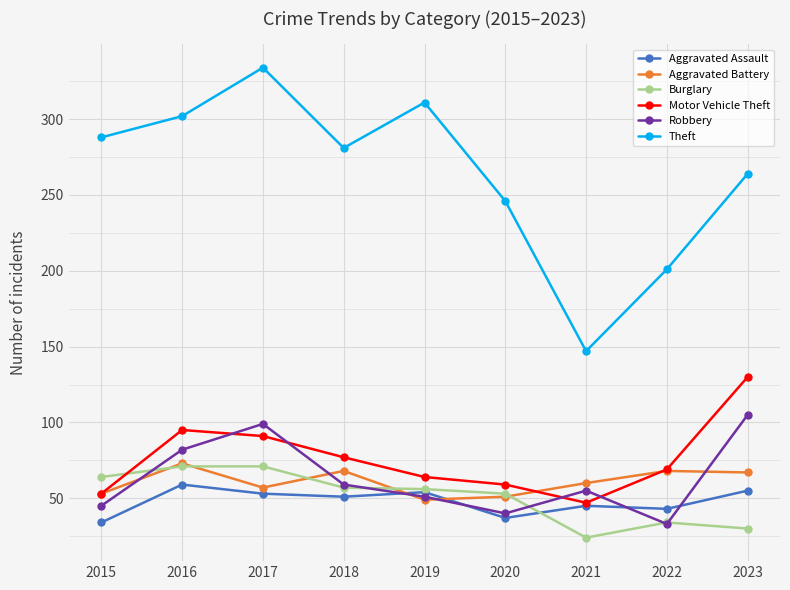

Which label corresponds to the largest value in the chart?

2017